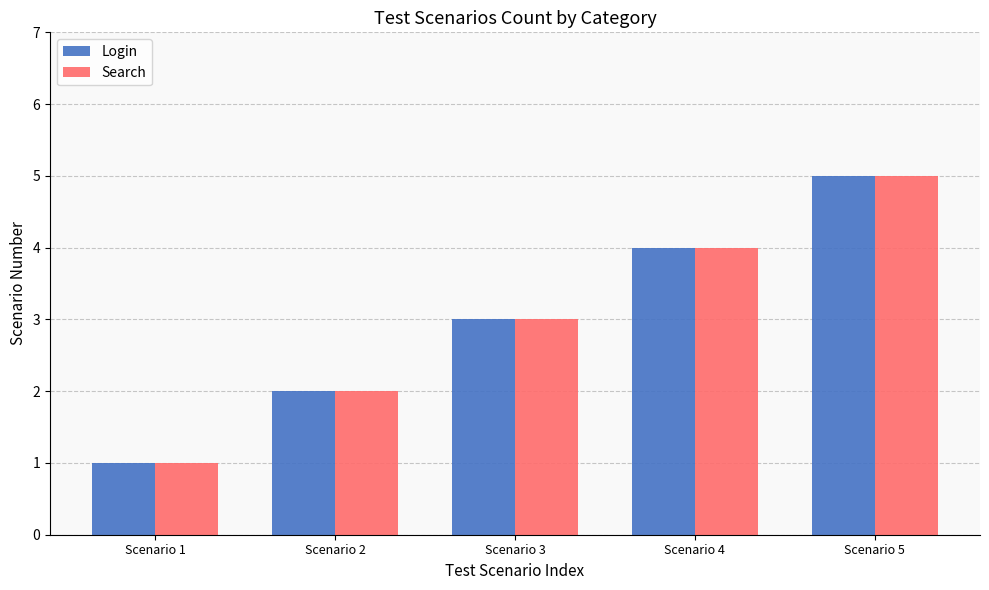

Count the Login values in the range 2 to 4.

3